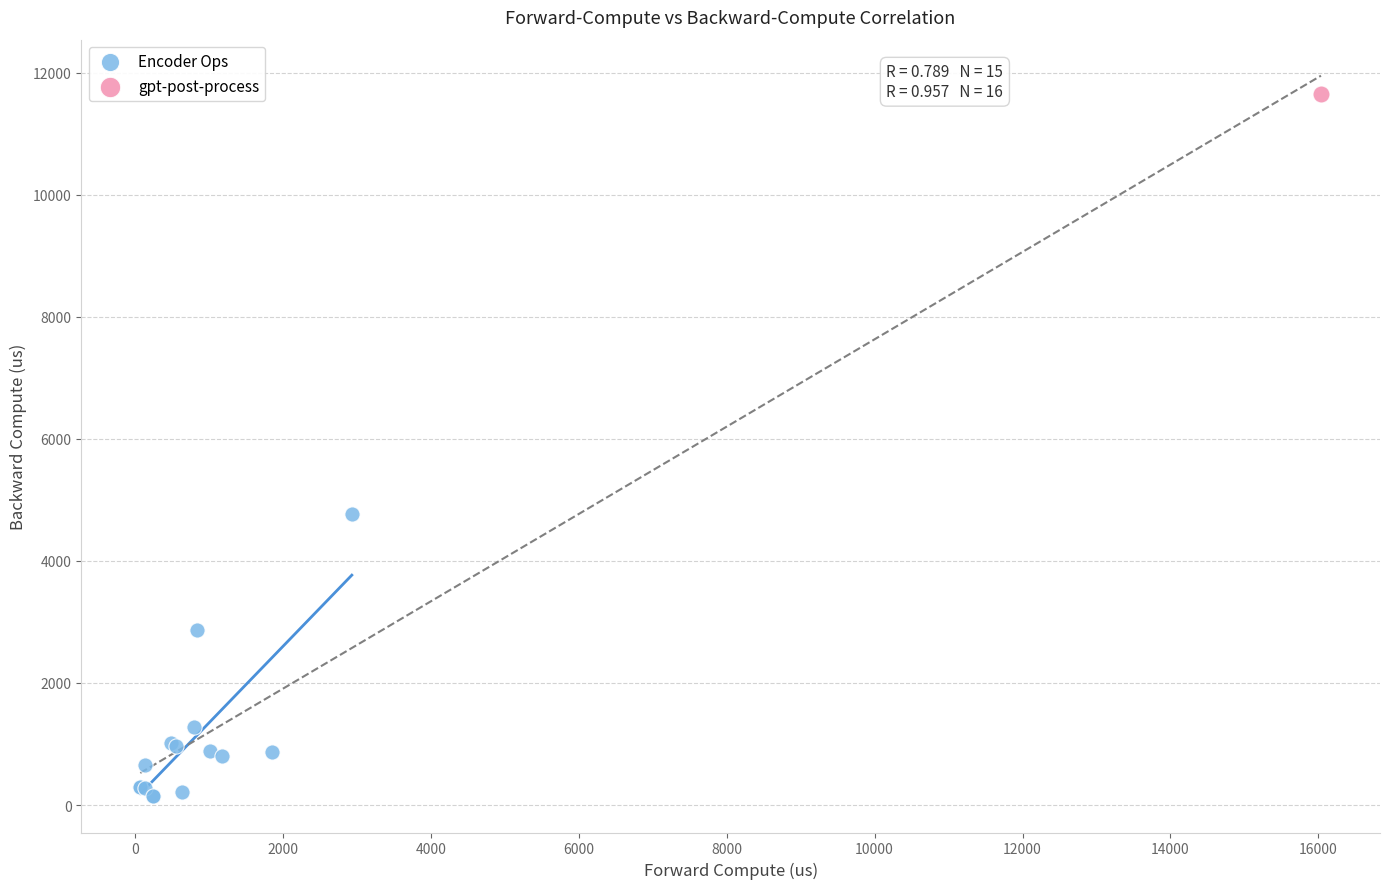

What are all the series names shown in the legend?

Encoder Ops, gpt-post-process